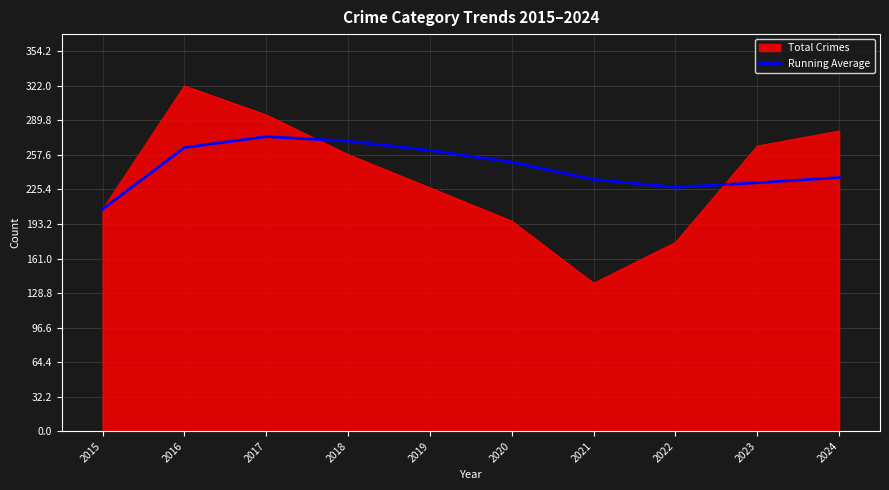

What is the approximate value of Running Average at 2020?

250.8